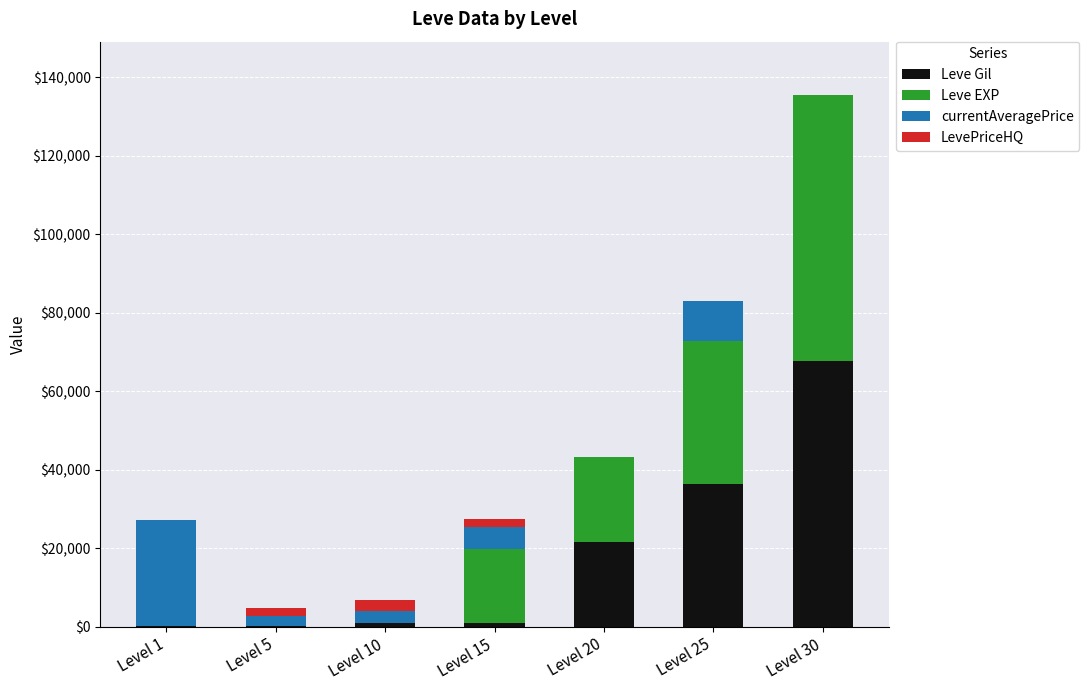

The value of Leve Gil at Level 20 is 21600. True or false?

True